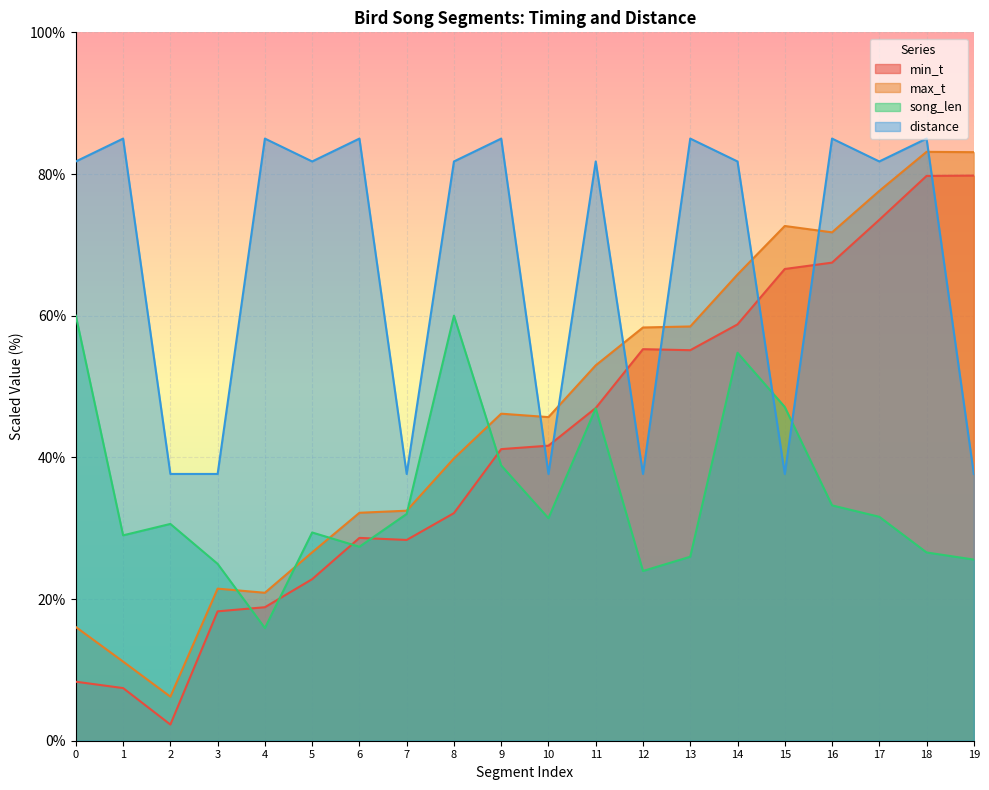

List the series in order of their peak value, lowest first.

song_len, min_t, max_t, distance